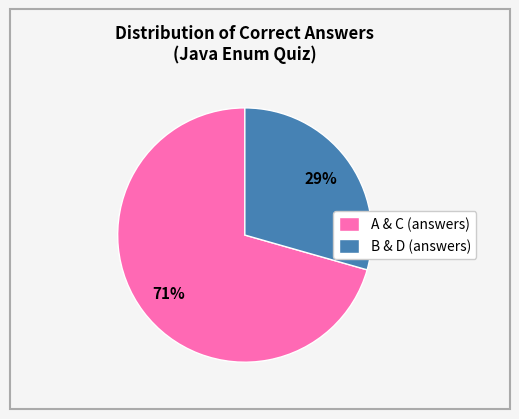

How many segments does this pie chart have?

2